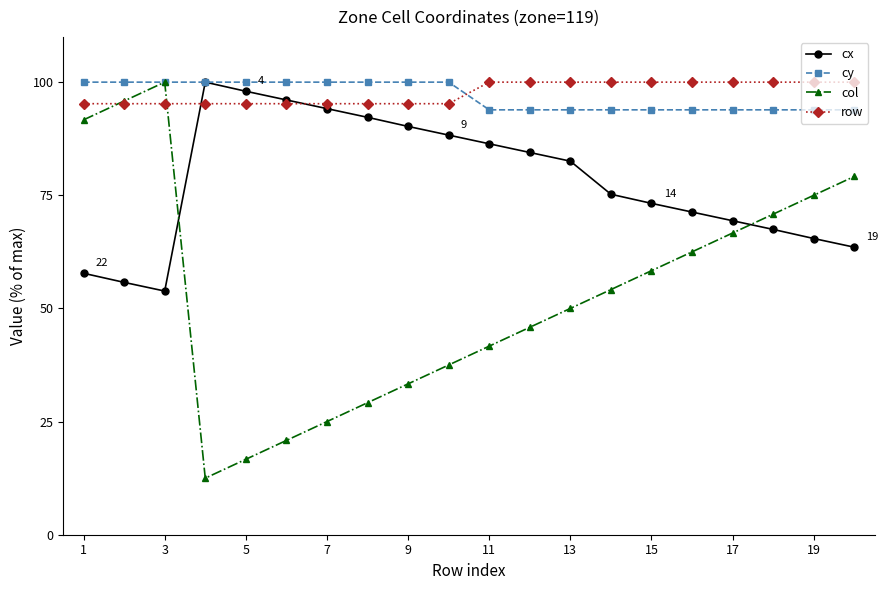

What is the lowest value of the row series?

95.2